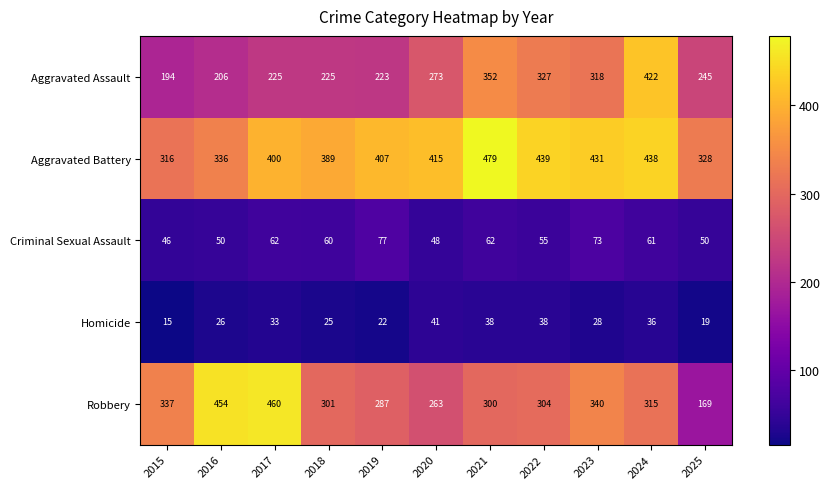

What is the total value across all series at 2019?

1016